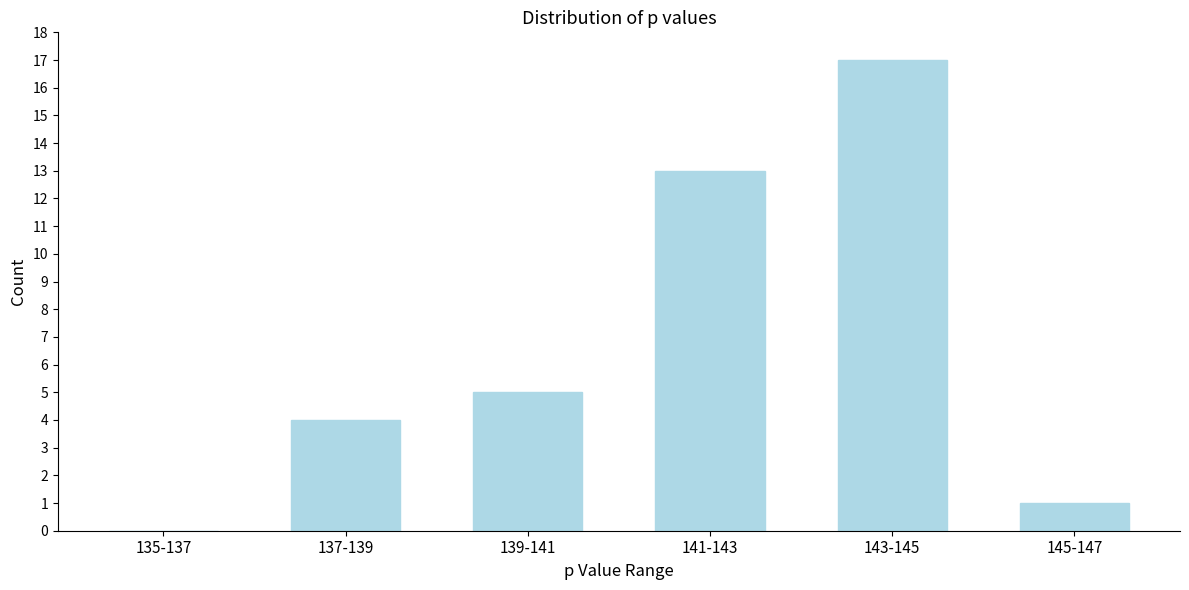

Reading left to right, list all the values displayed in this chart.

135-137=0	137-139=4	139-141=5	141-143=13	143-145=17	145-147=1